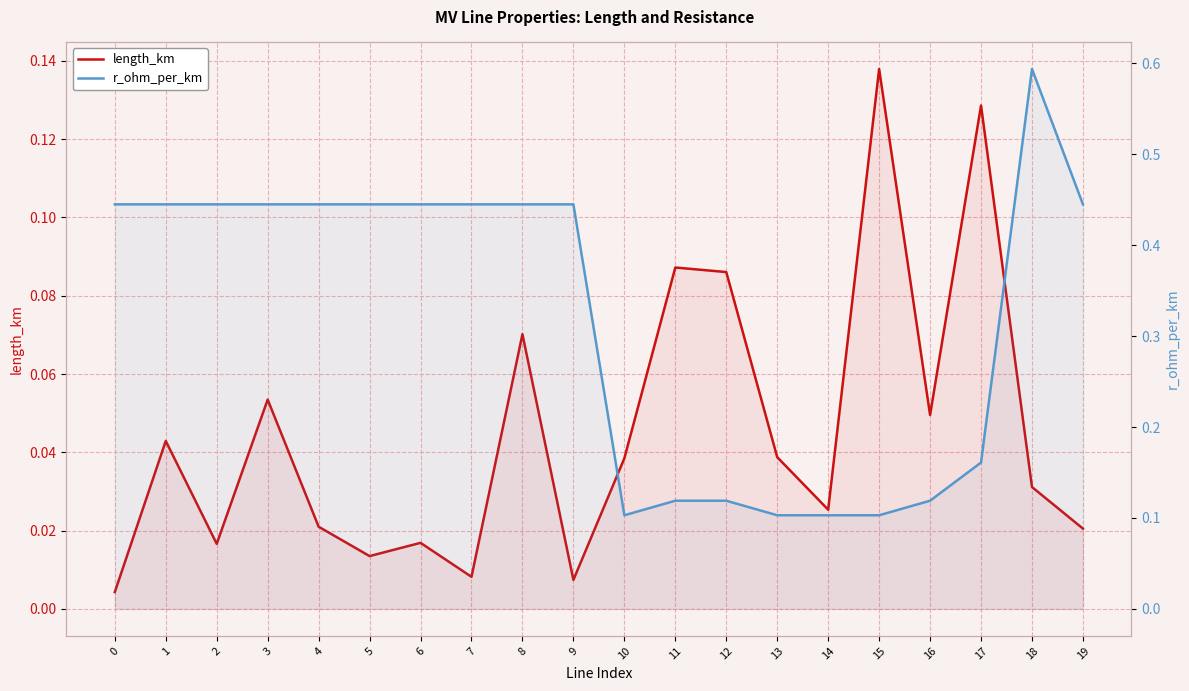

Reading right to left, list all the values displayed in this chart.

length_km: 19=0.0	18=0.0	17=0.1	16=0.0	15=0.1	14=0.0	13=0.0	12=0.1	11=0.1	10=0.0	9=0.0	8=0.1	7=0.0	6=0.0	5=0.0	4=0.0	3=0.1	2=0.0	1=0.0	0=0.0
r_ohm_per_km: 19=0.4	18=0.6	17=0.2	16=0.1	15=0.1	14=0.1	13=0.1	12=0.1	11=0.1	10=0.1	9=0.4	8=0.4	7=0.4	6=0.4	5=0.4	4=0.4	3=0.4	2=0.4	1=0.4	0=0.4